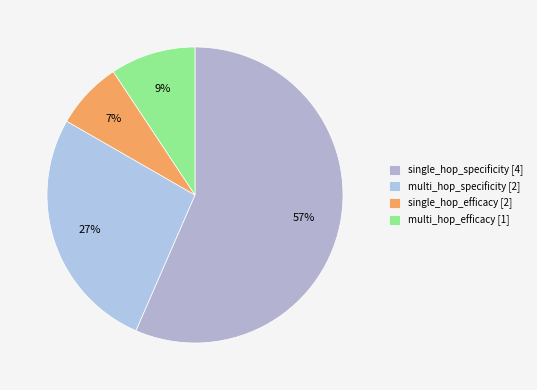

Which category accounts for the majority?

single_hop_specificity